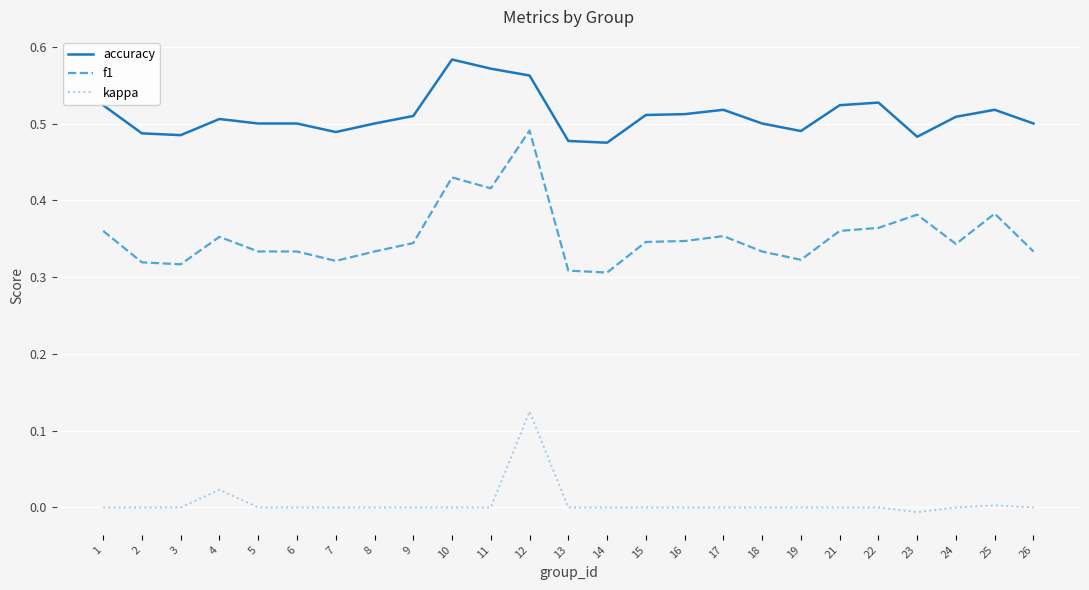

What is the total value across all series at 13?

0.8